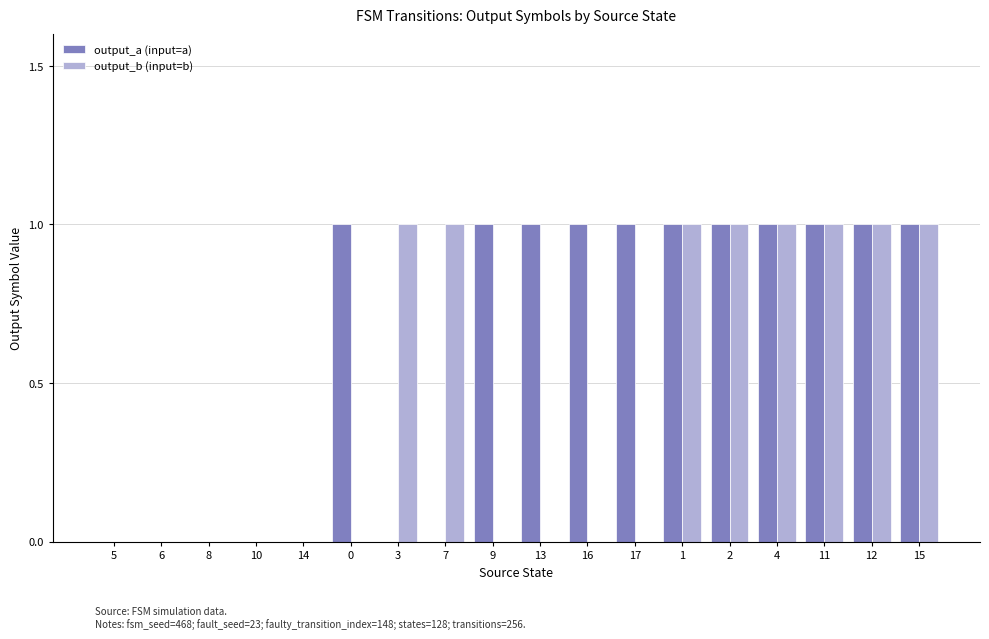

Does the chart contain stacked bars?

No